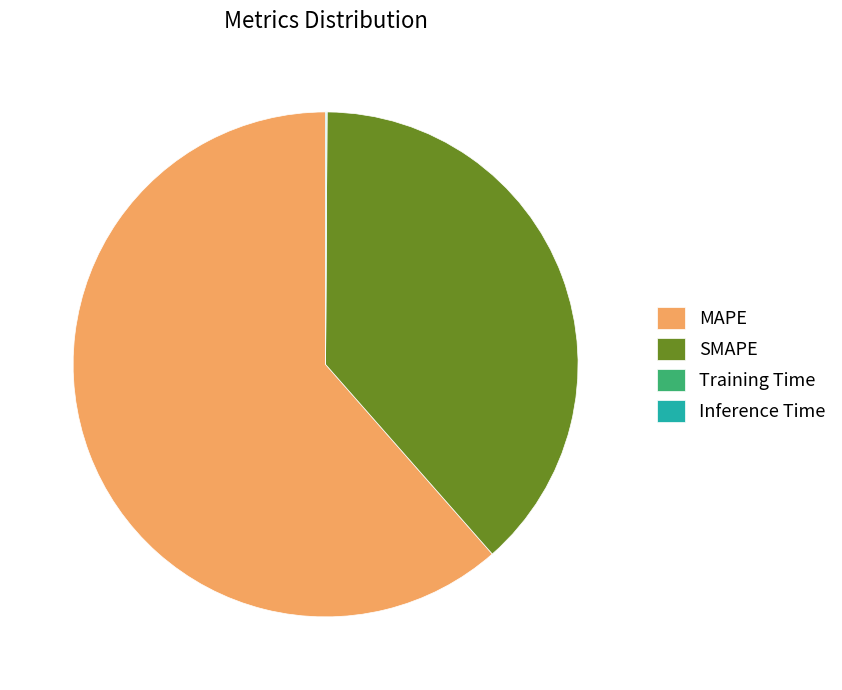

Which category has the biggest portion of the pie?

MAPE